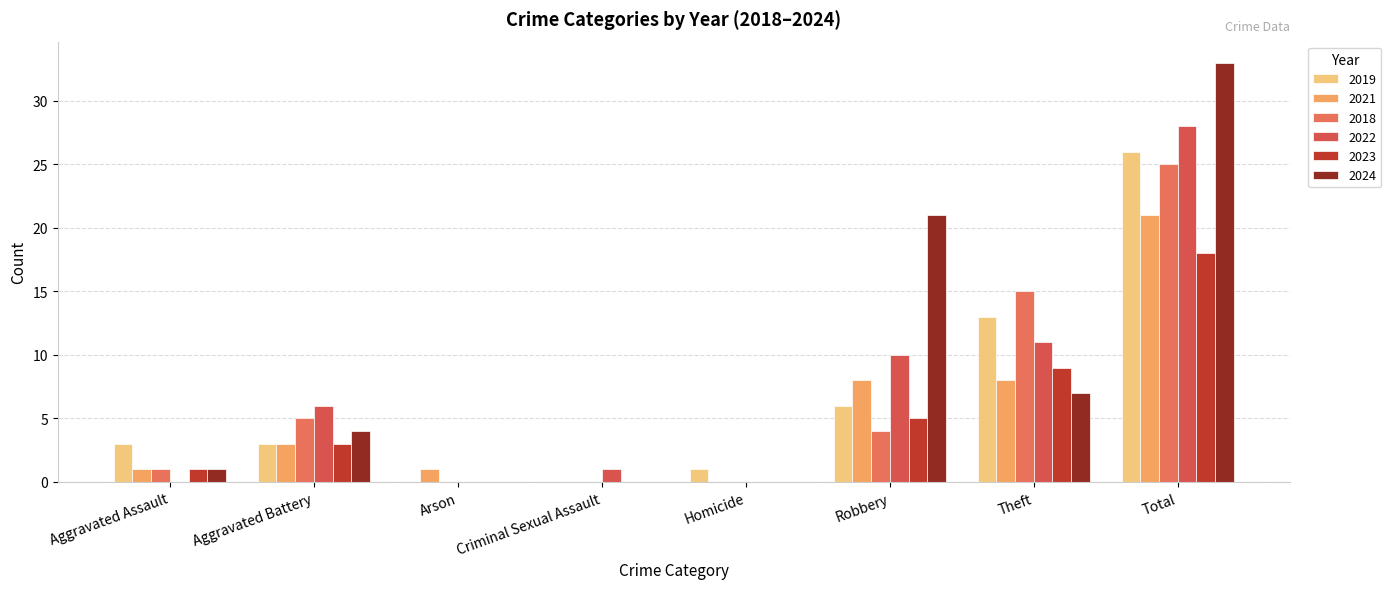

The 2023 series shows 1 at Aggravated Battery. True or false?

False